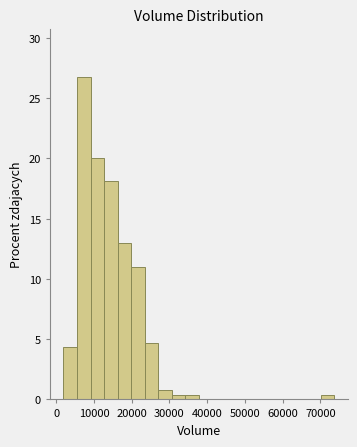

Around what value on the x-axis is the tallest bar? Give the approximate position of its centre, as read against the axis.

7000